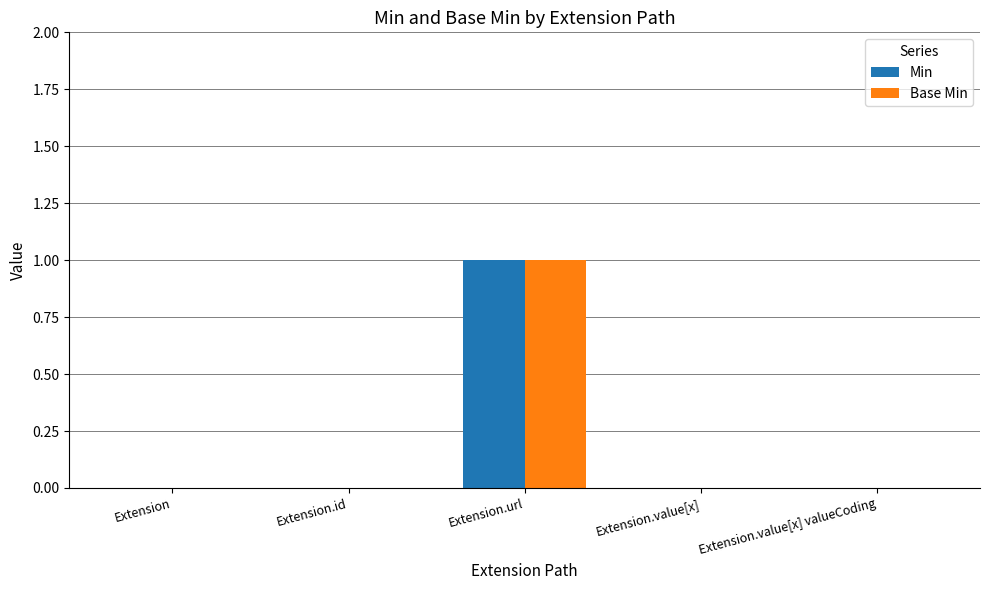

True or false: Base Min has a value of 0 at Extension.value[x] valueCoding.

True